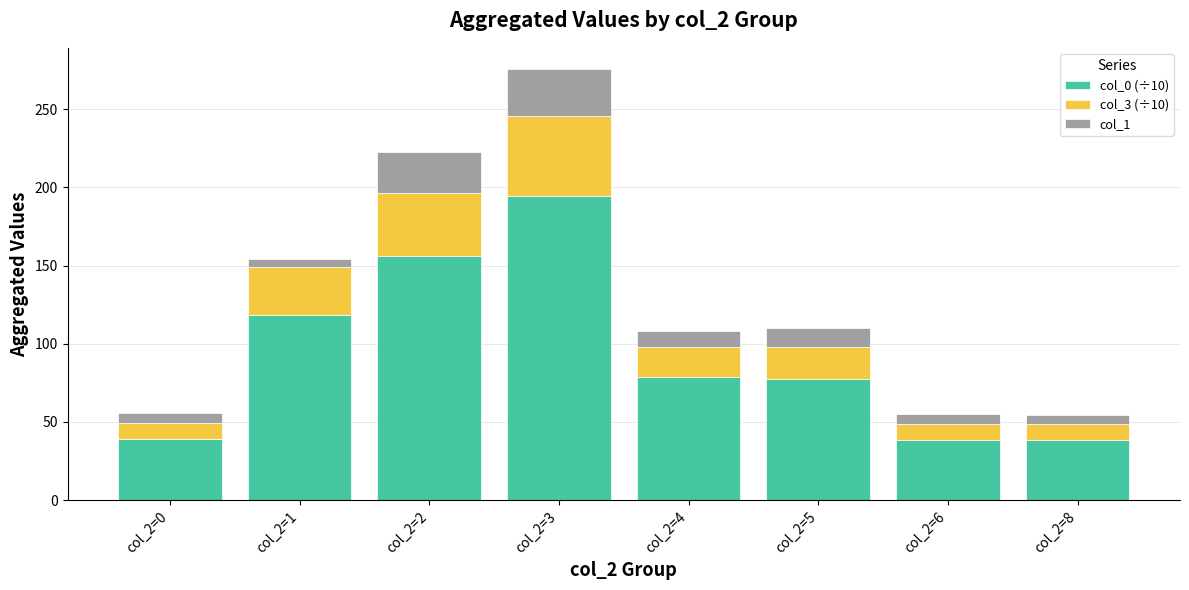

Are the bars horizontal?

No